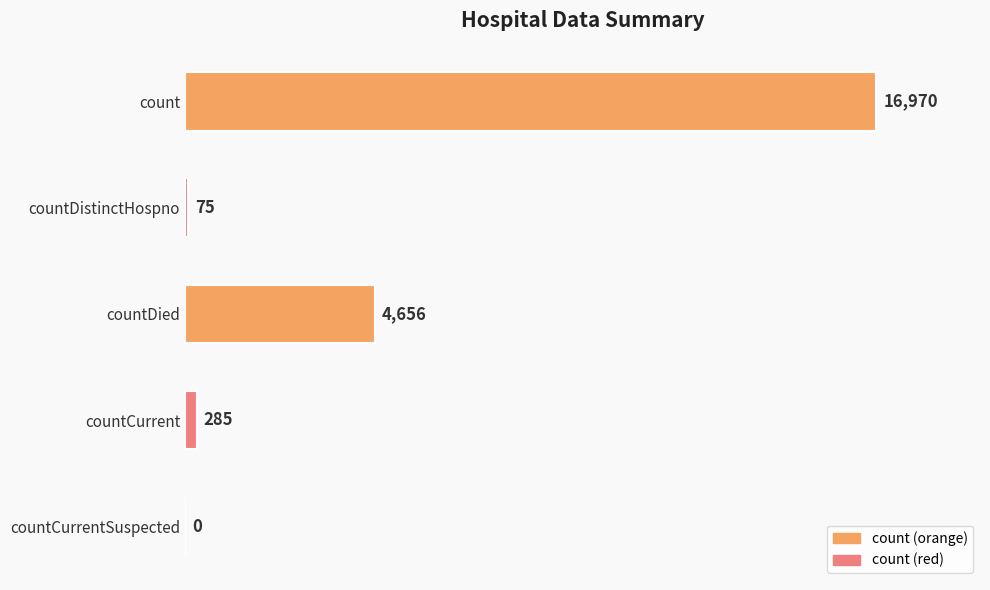

What is the sum of all values?

21986